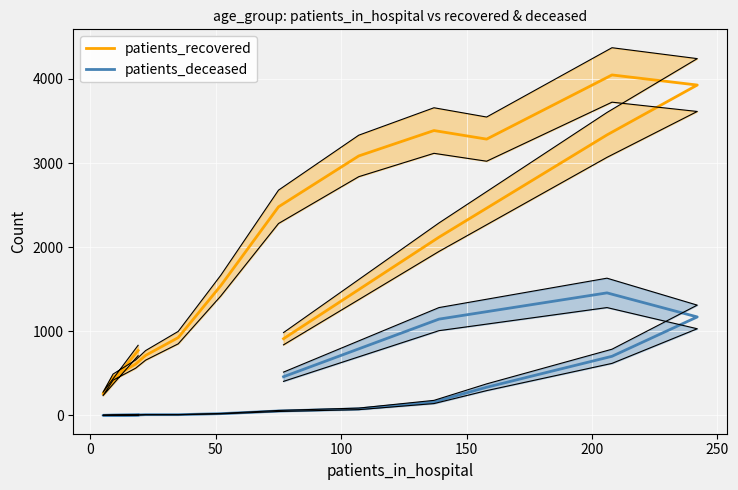

Which series has the widest spread of values?

patients_recovered